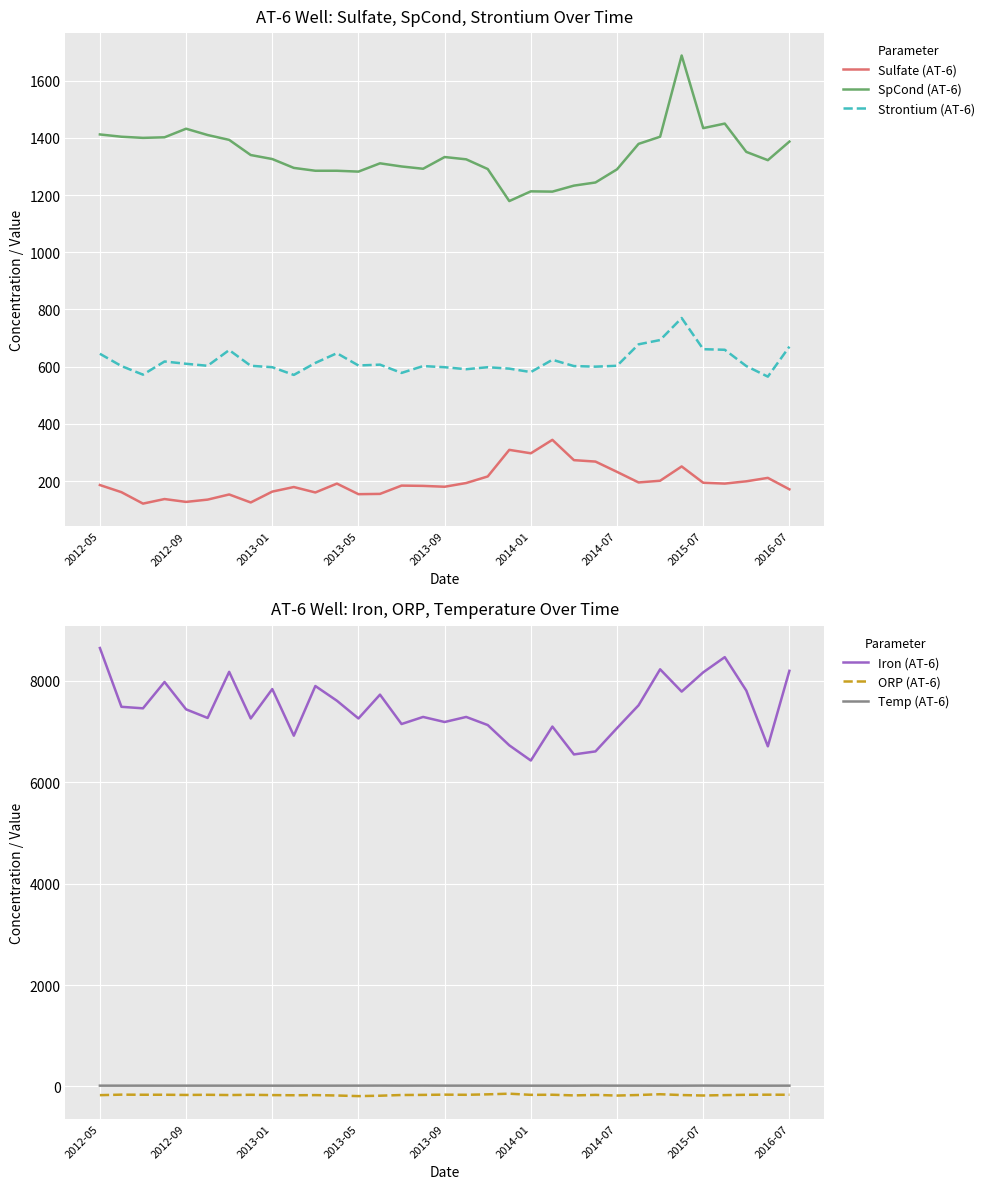

What is the greatest value displayed?

8650.0